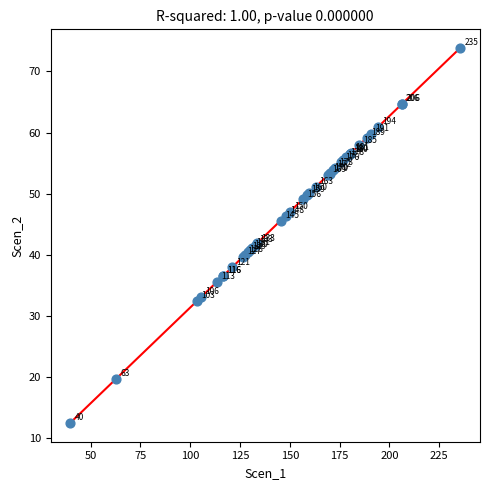

What Y value in the scatter plot is closest to 43?

41.8